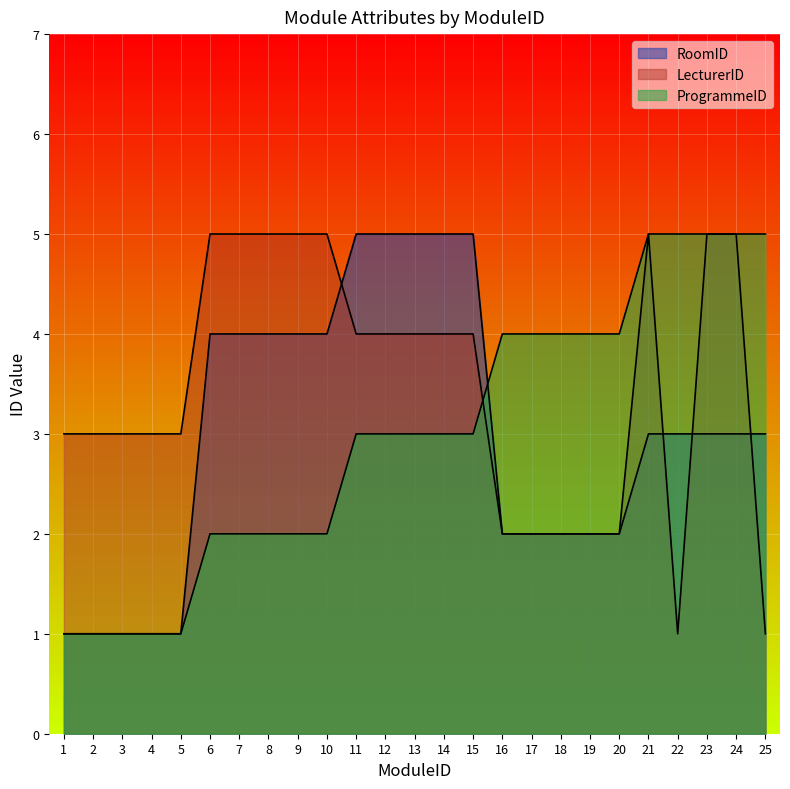

Which series ends up on top after the final intersection of LecturerID and ProgrammeID?

ProgrammeID